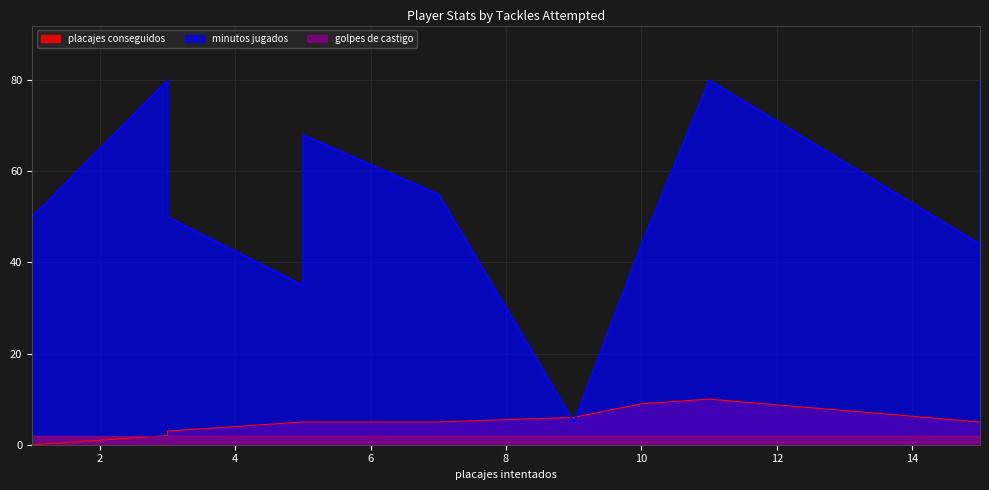

Is it true that minutos jugados equals 50 at 11?

False